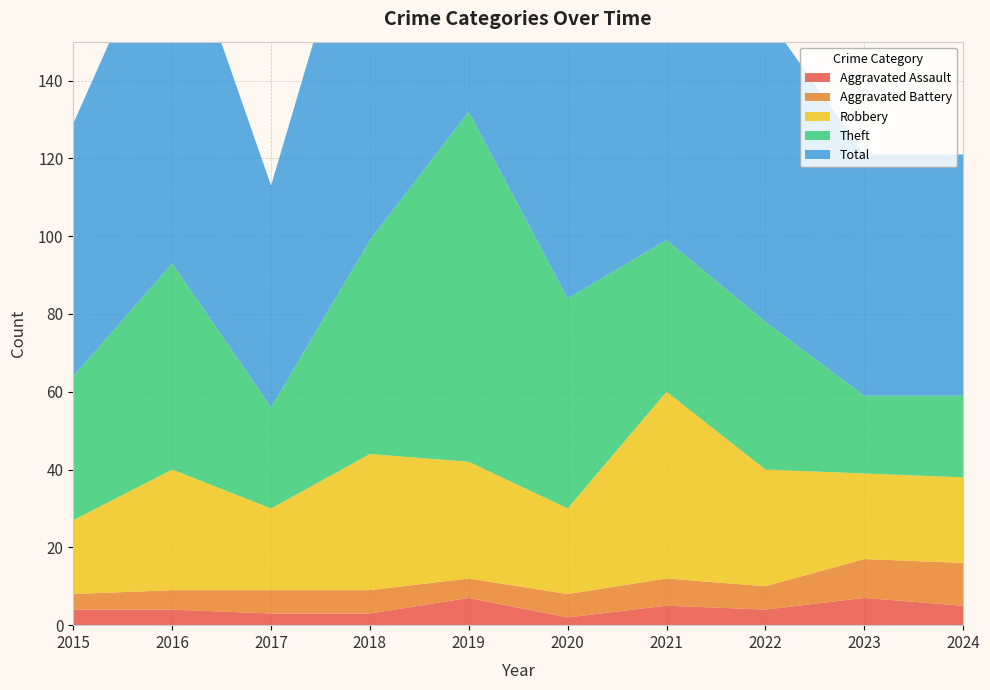

Reading left to right, what are all the values shown in this chart?

Aggravated Assault: 2015=4	2016=4	2017=3	2018=3	2019=7	2020=2	2021=5	2022=4	2023=7	2024=5
Aggravated Battery: 2015=4	2016=5	2017=6	2018=6	2019=5	2020=6	2021=7	2022=6	2023=10	2024=11
Robbery: 2015=19	2016=31	2017=21	2018=35	2019=30	2020=22	2021=48	2022=30	2023=22	2024=22
Theft: 2015=37	2016=53	2017=26	2018=55	2019=90	2020=54	2021=39	2022=38	2023=20	2024=21
Total: 2015=65	2016=93	2017=57	2018=100	2019=132	2020=84	2021=99	2022=79	2023=62	2024=62